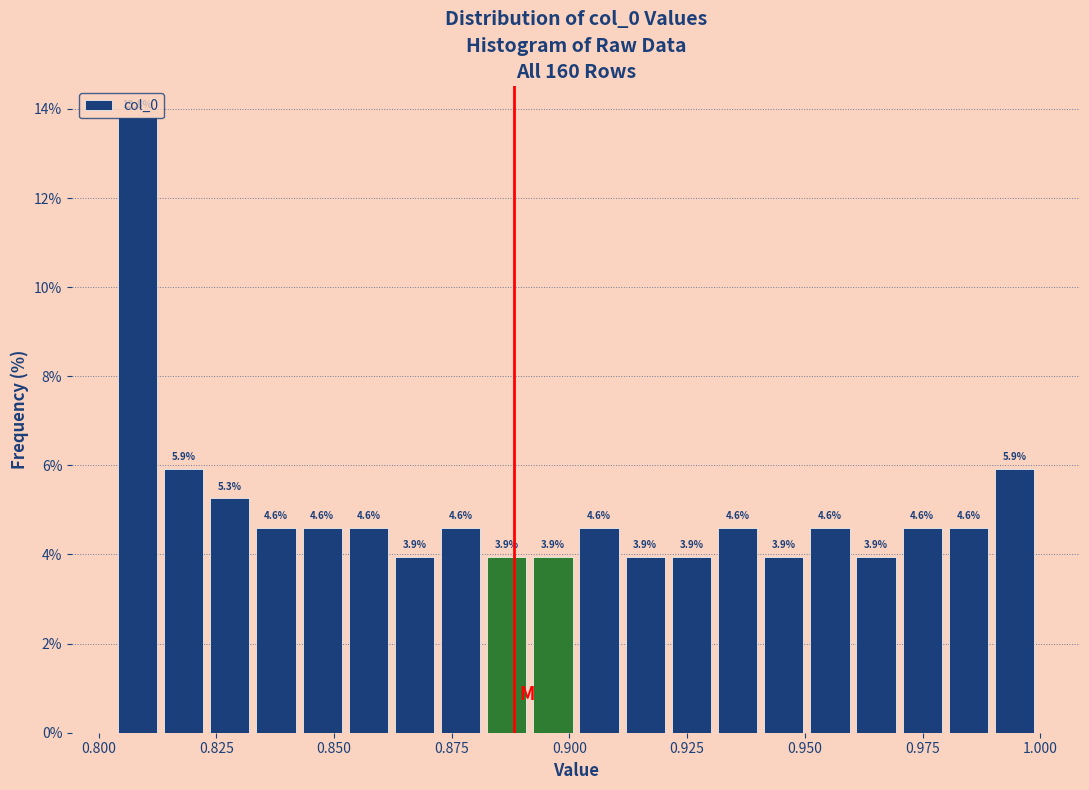

Around what value on the x-axis is the tallest bar? Give the approximate position of its centre, as read against the axis.

0.810